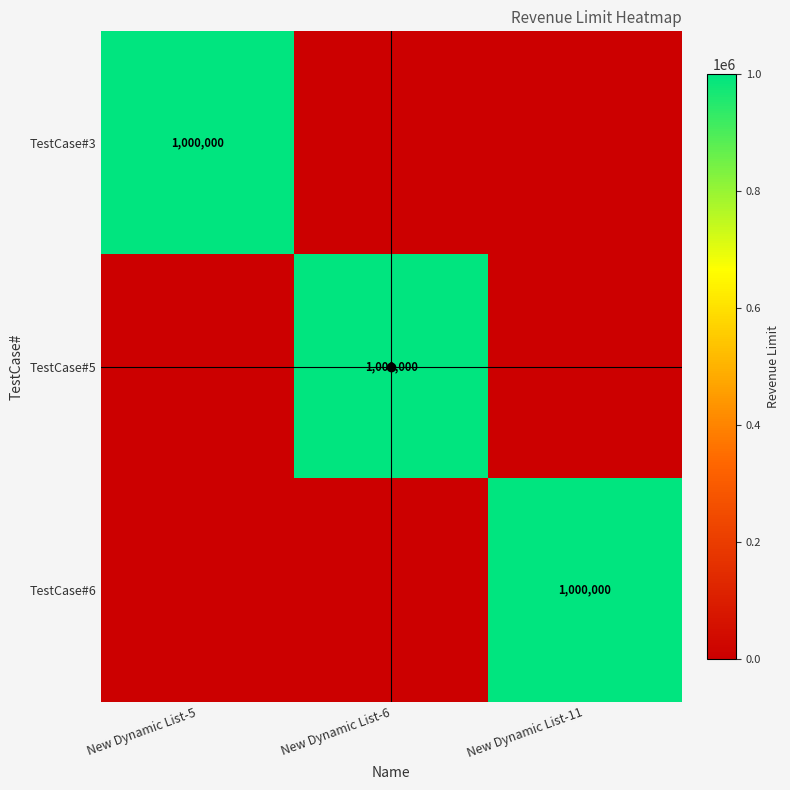

True or false: TestCase#3 has a value of 0 at New Dynamic List-11.

True